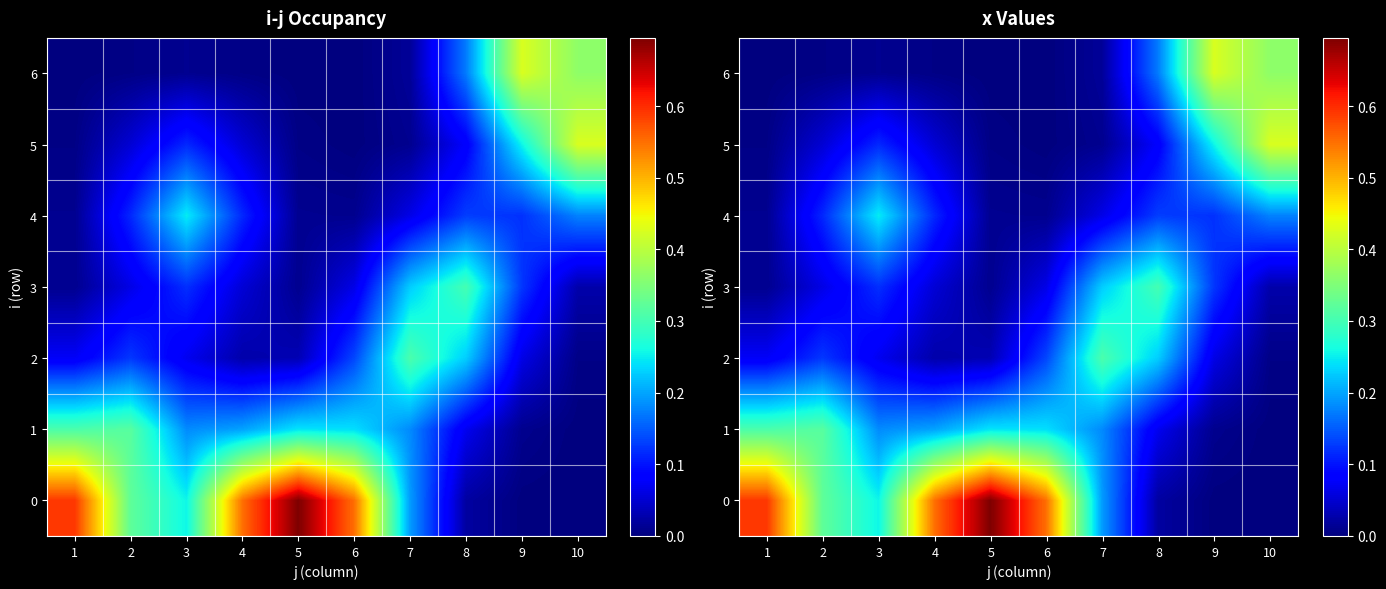

True or false: 6 has a value of 0.0 at 3.

True